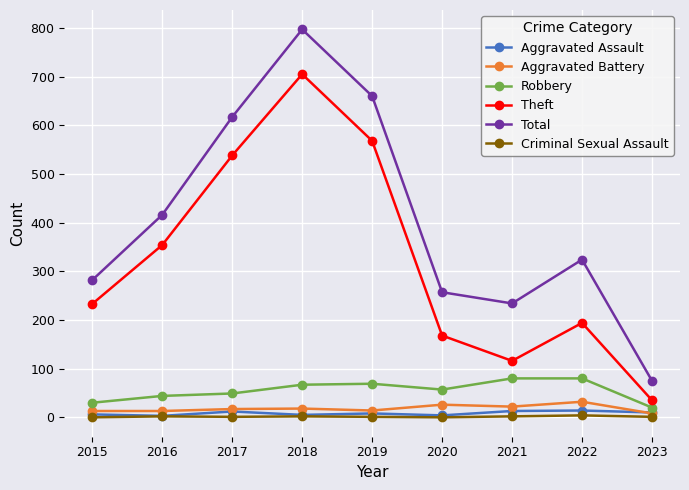

How many lines are shown in the chart?

6